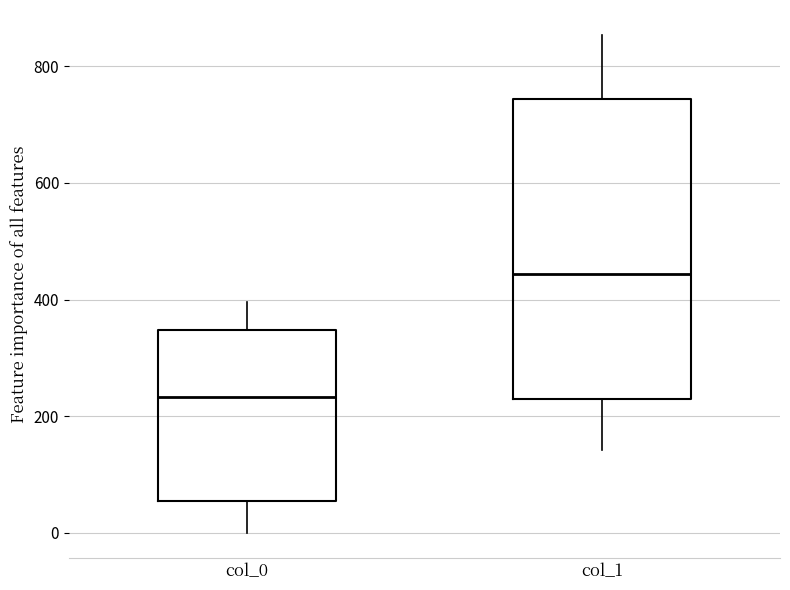

Reading left to right, read every box against the y-axis: the position of its median line, the range the box covers, and the ends of its whiskers. The values are not printed on the chart, so give them approximately, as read against the axis.

col_0: median 240, box 60 to 340, whiskers 0 to 400
col_1: median 440, box 220 to 740, whiskers 140 to 860